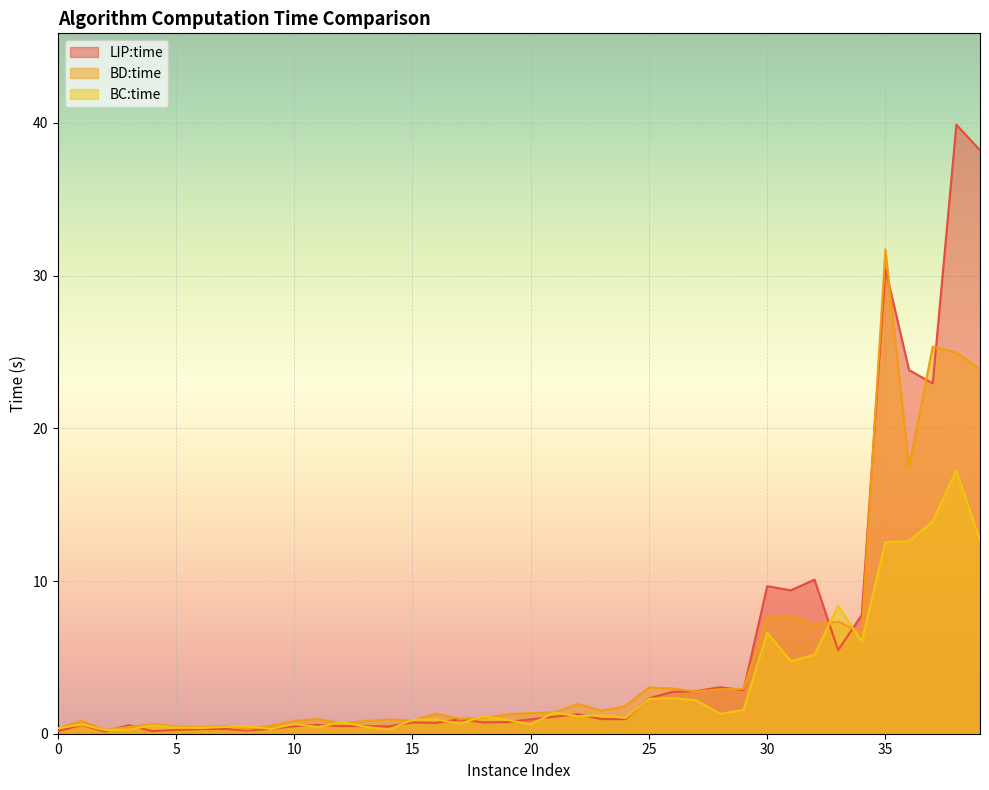

What is the difference between the highest and lowest values at 34?

1.7